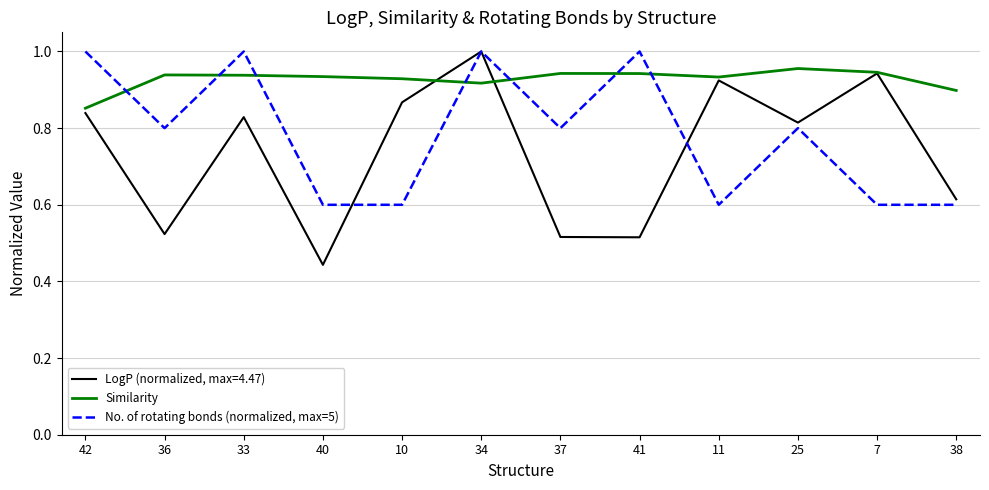

How many lines are shown in the chart?

3